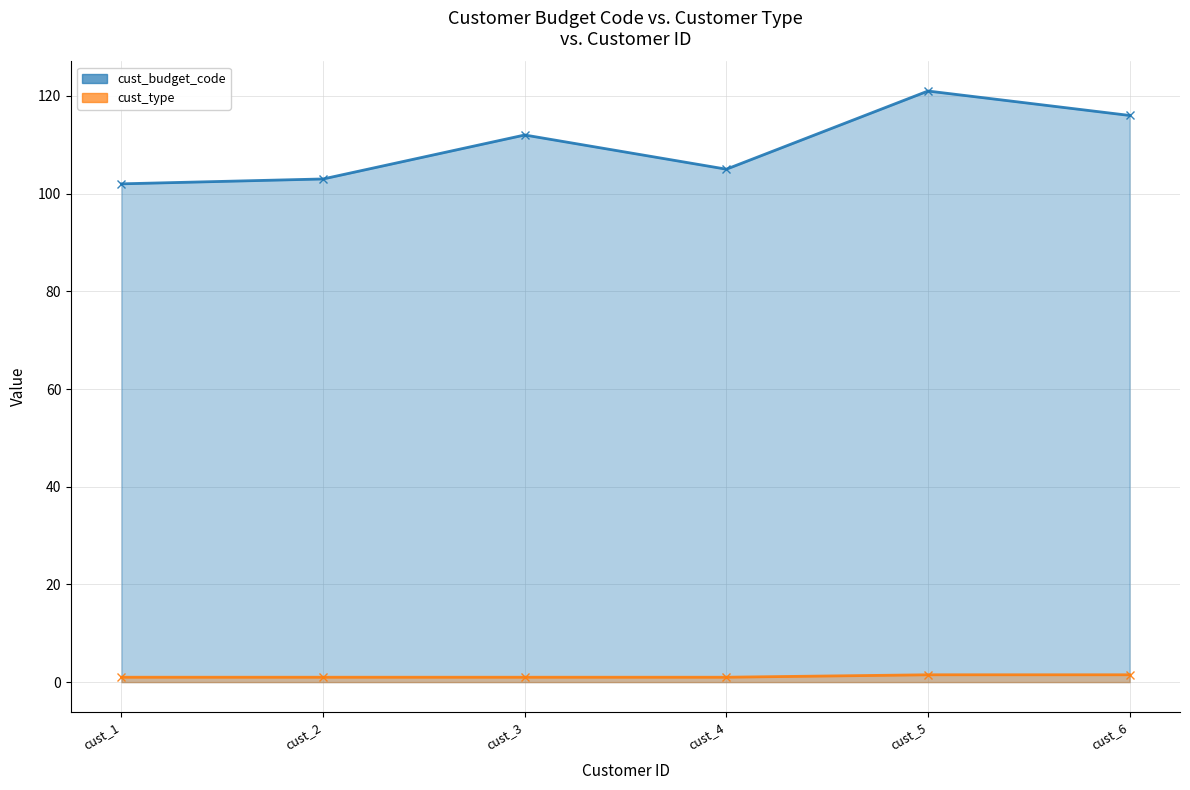

At which label does cust_budget_code reach its peak?

cust_5